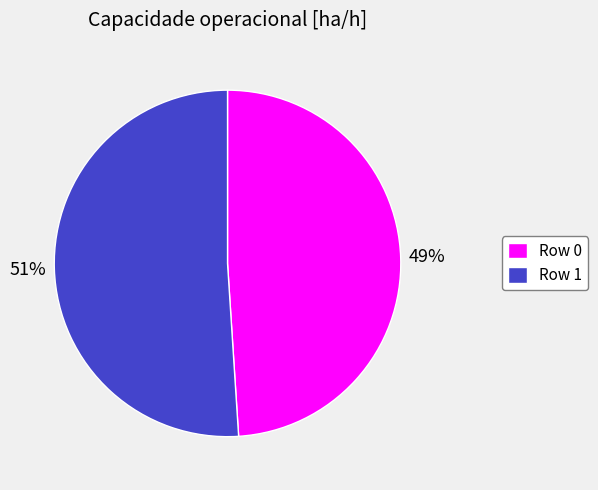

Does any single category account for the majority?

Yes